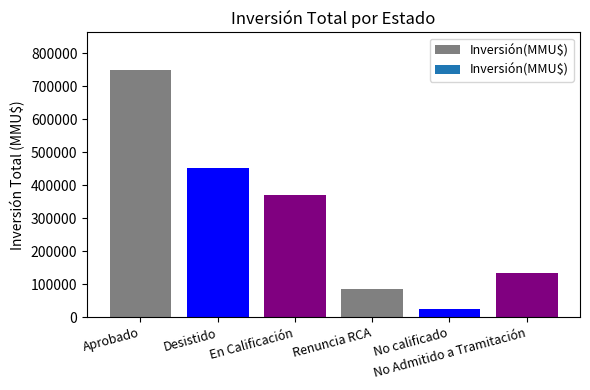

Where does the data first go above 371118?

Aprobado